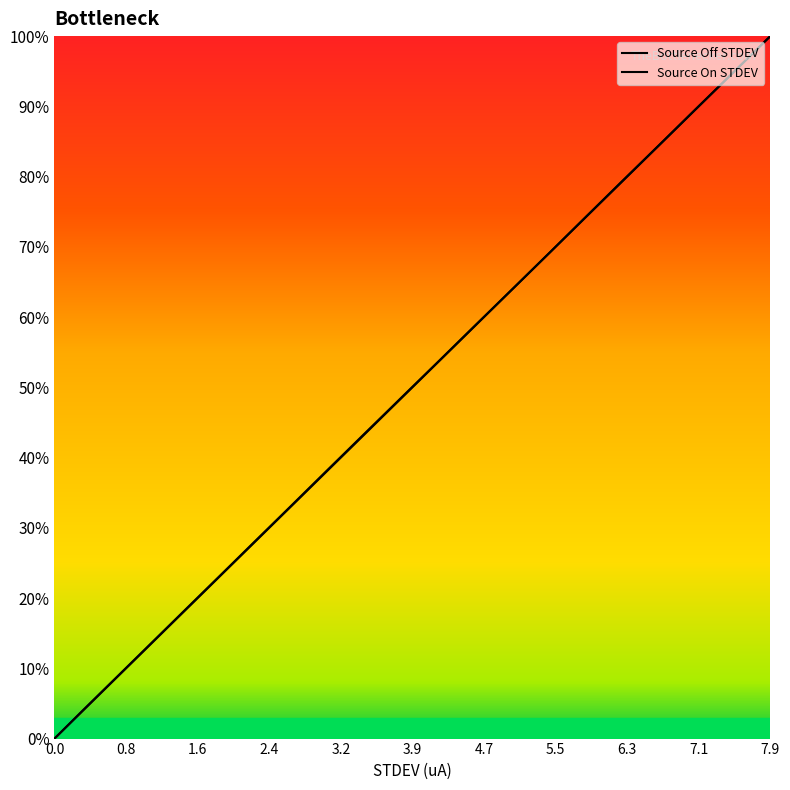

True or false: Source On STDEV and Source Off STDEV intersect in this chart.

False